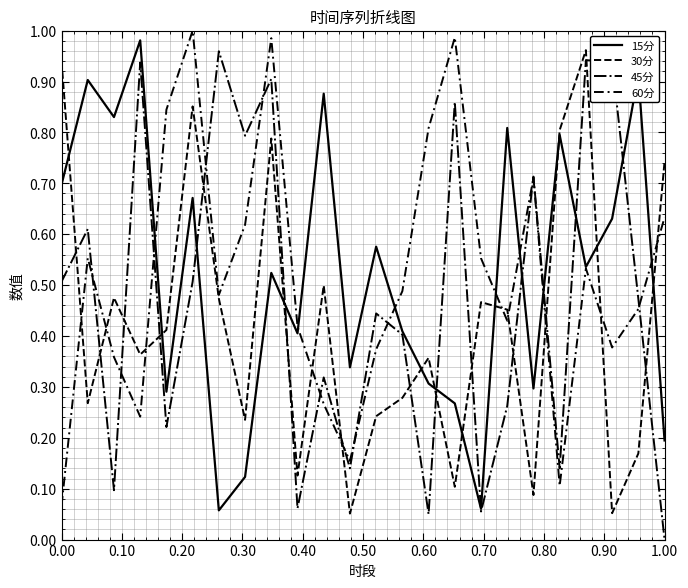

List the series in order of their peak value, highest first.

60分, 15分, 30分, 45分